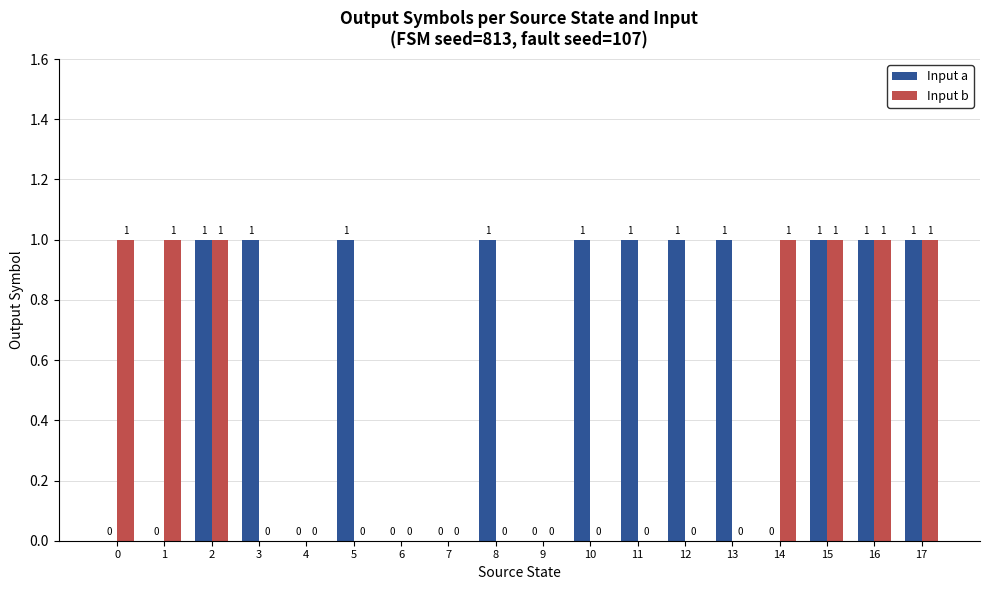

Reading right to left, extract all data points from this chart.

Input a: 1	1	1	0	1	1	1	1	0	1	0	0	1	0	1	1	0	0
Input b: 1	1	1	1	0	0	0	0	0	0	0	0	0	0	0	1	1	1